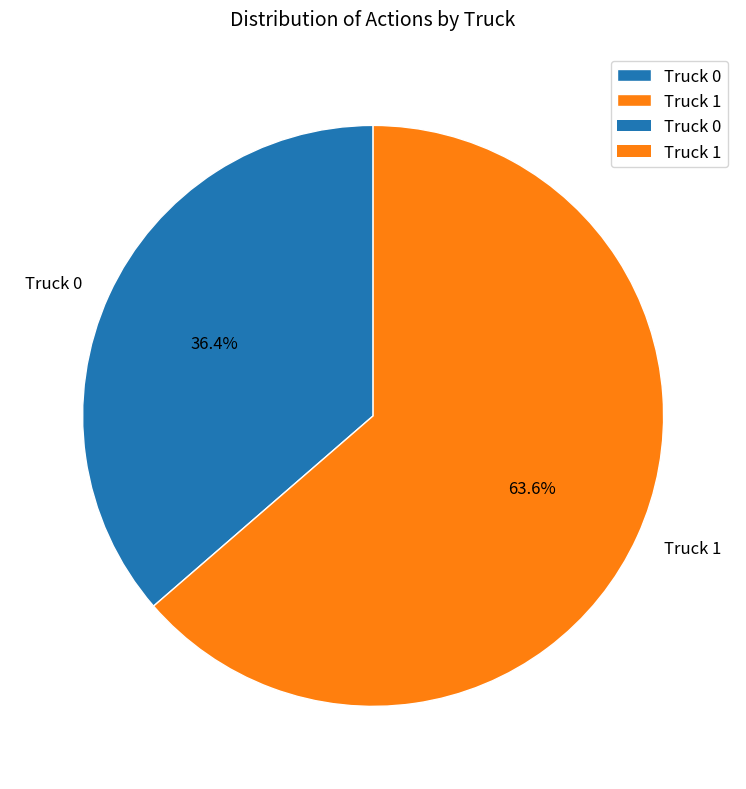

Count the number of slices in the pie.

2